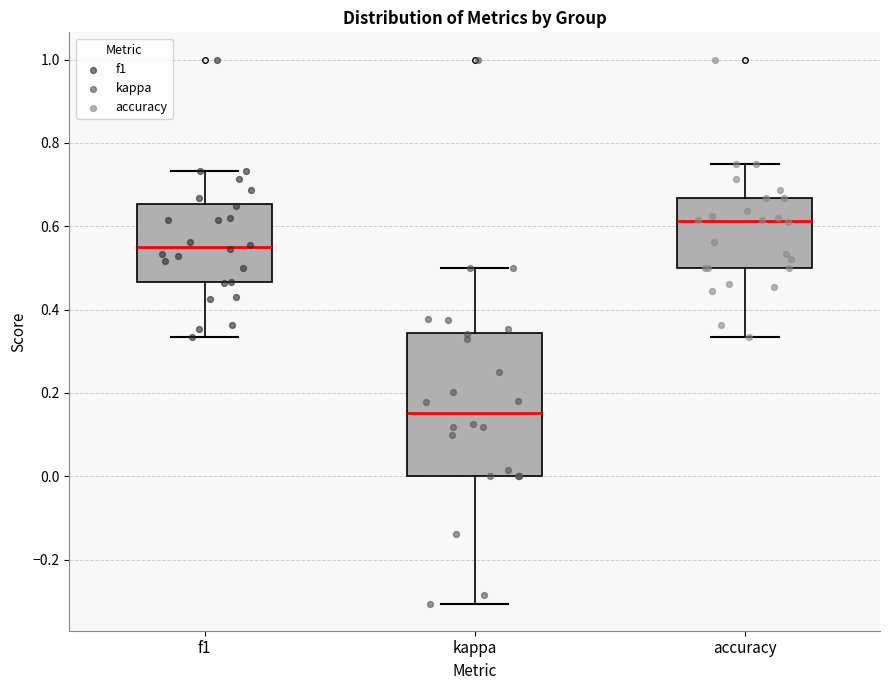

Comparing the boxes themselves (not the whiskers), which one is the tallest?

kappa